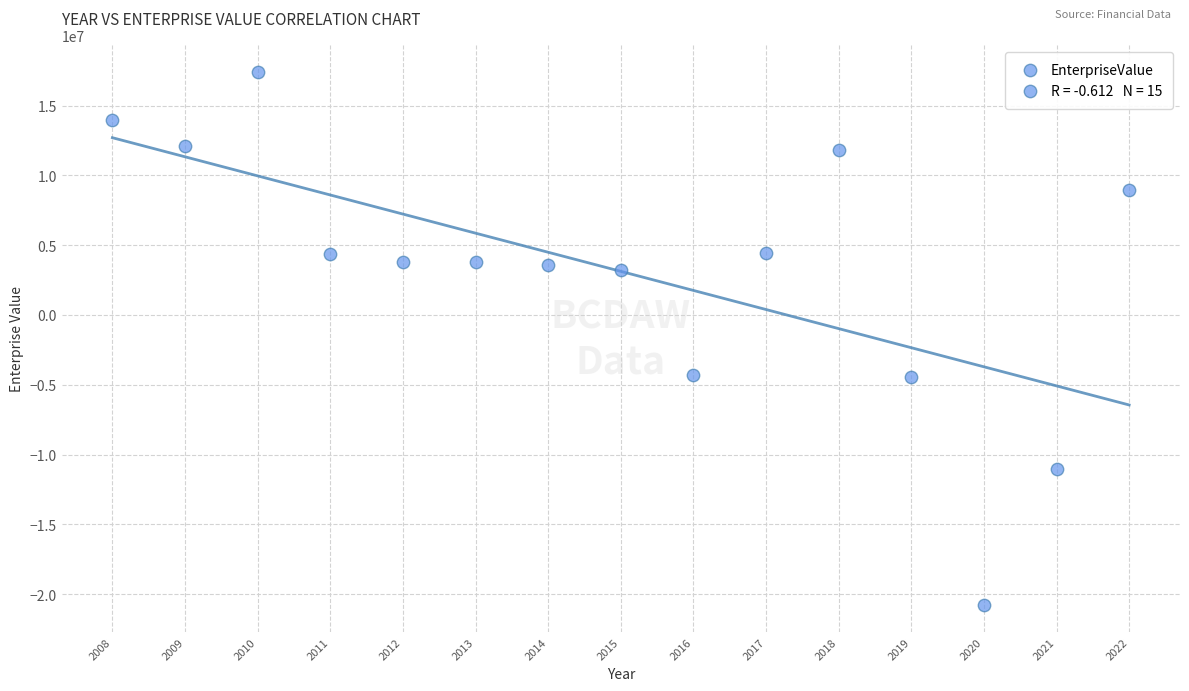

What is the range of Y values (max minus min)?

38232068.0